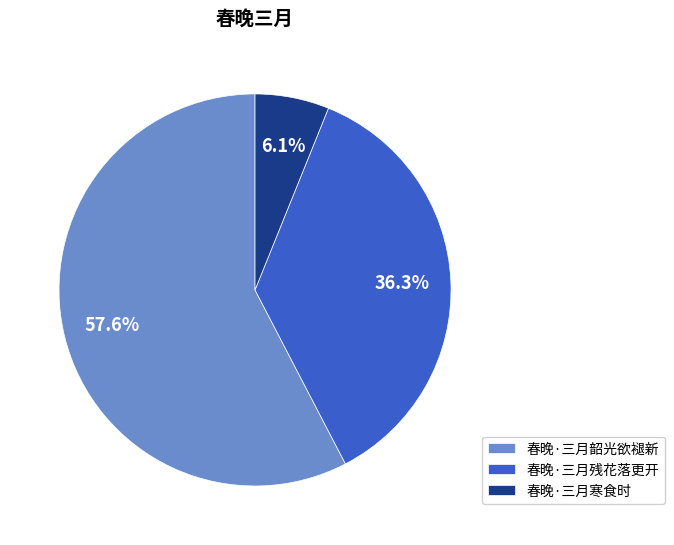

Is it true that 春晚·三月韶光欲褪新 is 58% of the pie?

True